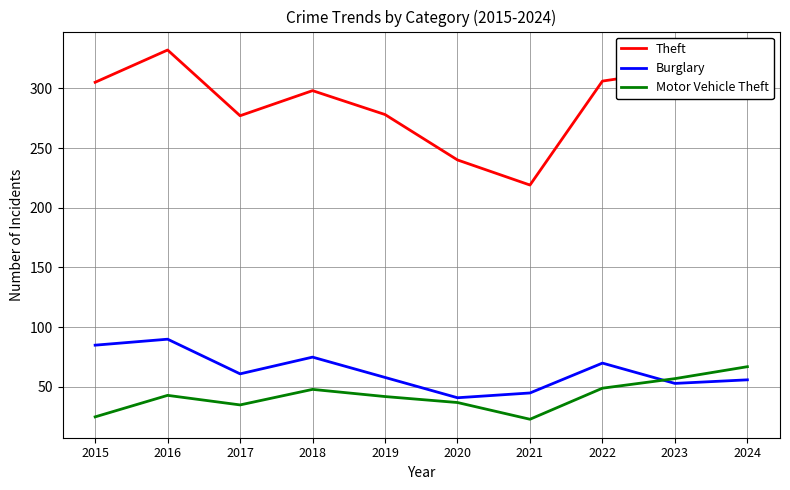

In Motor Vehicle Theft, how many points are higher than both neighbors (excluding endpoints)?

2